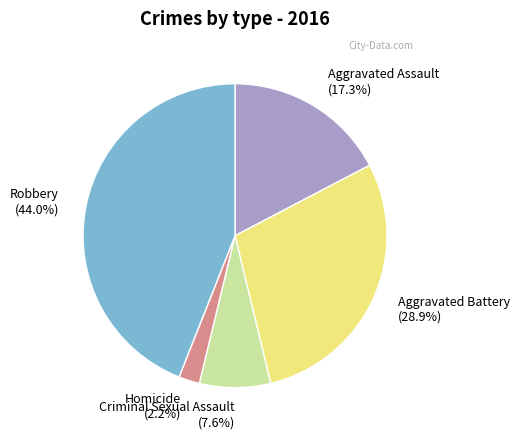

The Criminal Sexual Assault slice represents 8% of the pie. True or false?

True